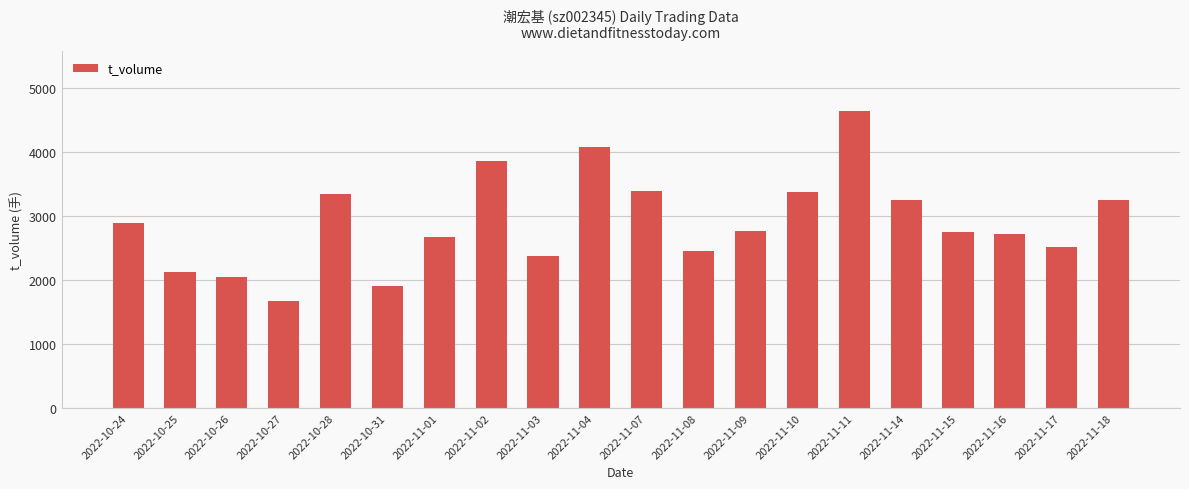

How many data points are less than 2759?

10